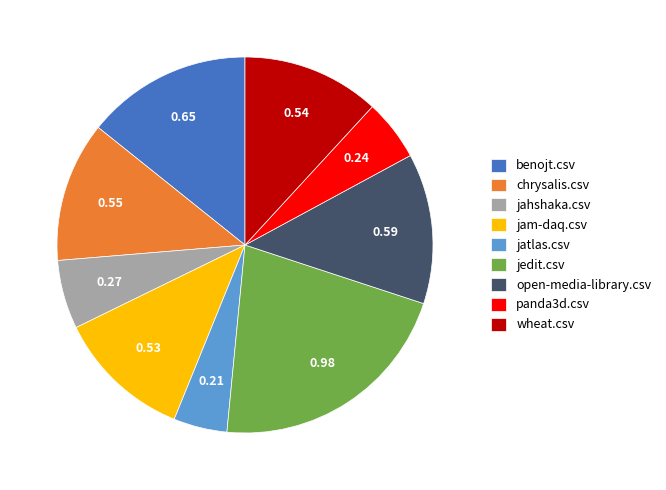

Is it true that panda3d.csv is 5% of the pie?

True